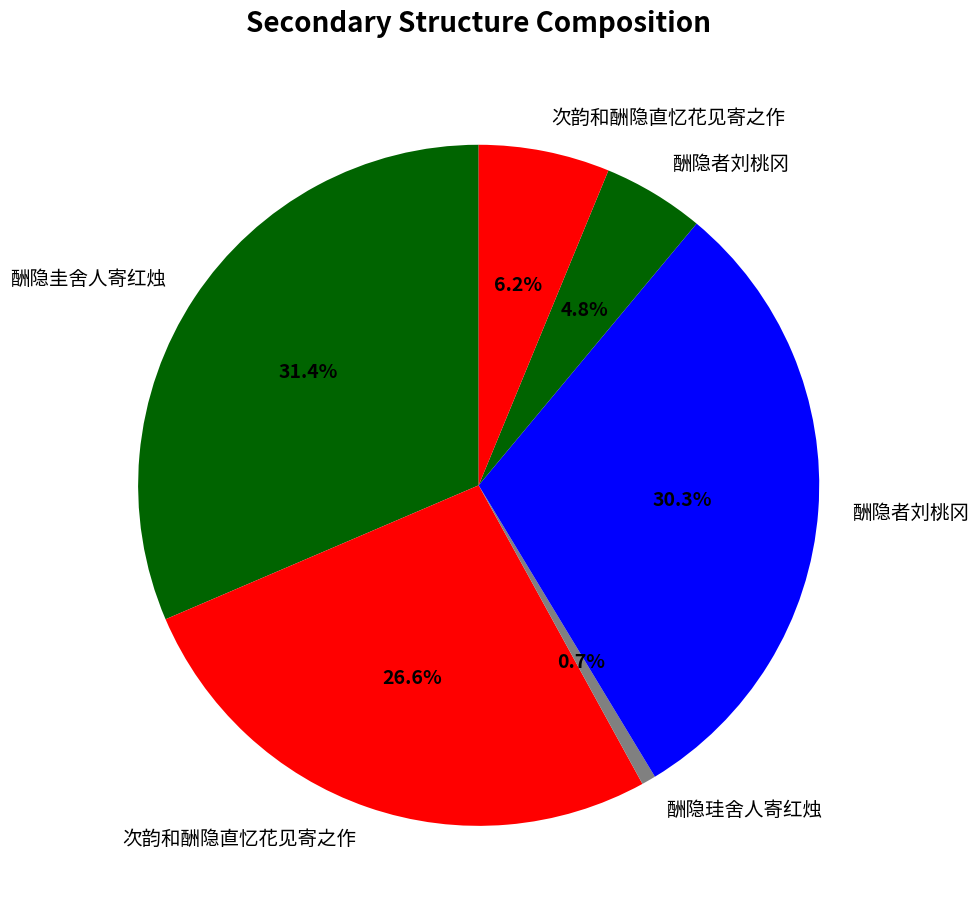

Count the number of slices in the pie.

6